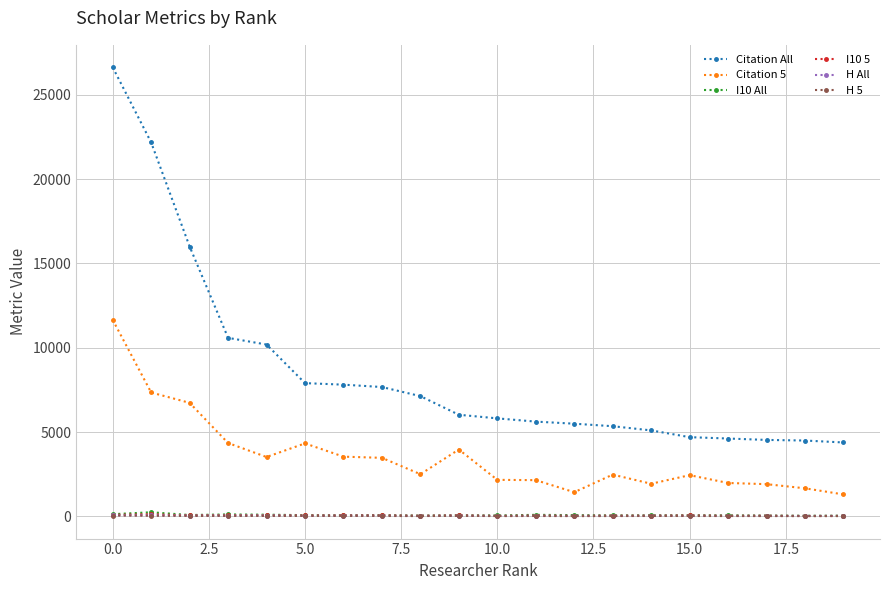

True or false: I10 5 has more than 2 interior local peaks.

True